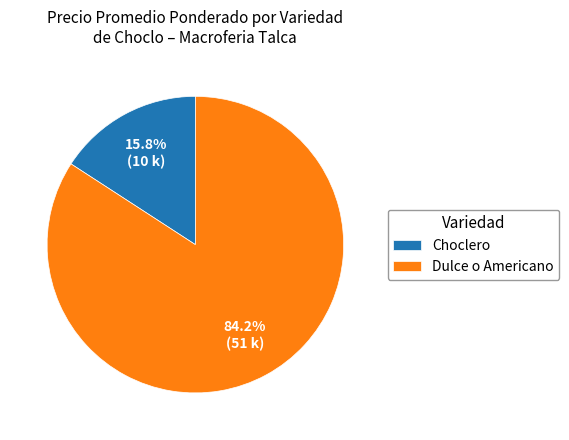

How many slices are in this pie chart?

2